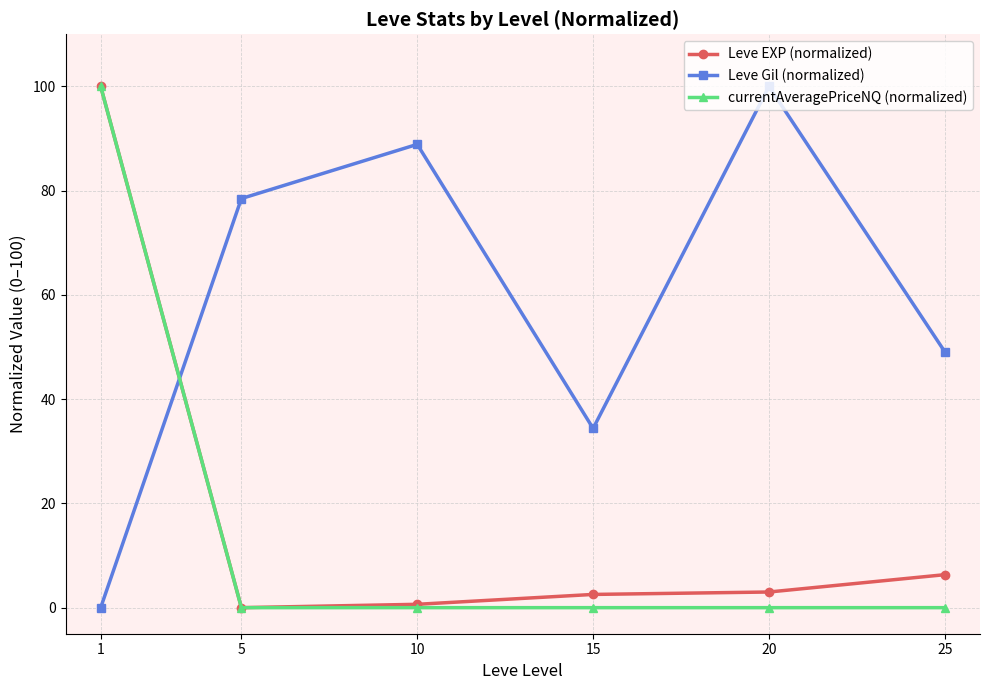

Which series has the largest total across all categories?

Leve Gil (normalized)